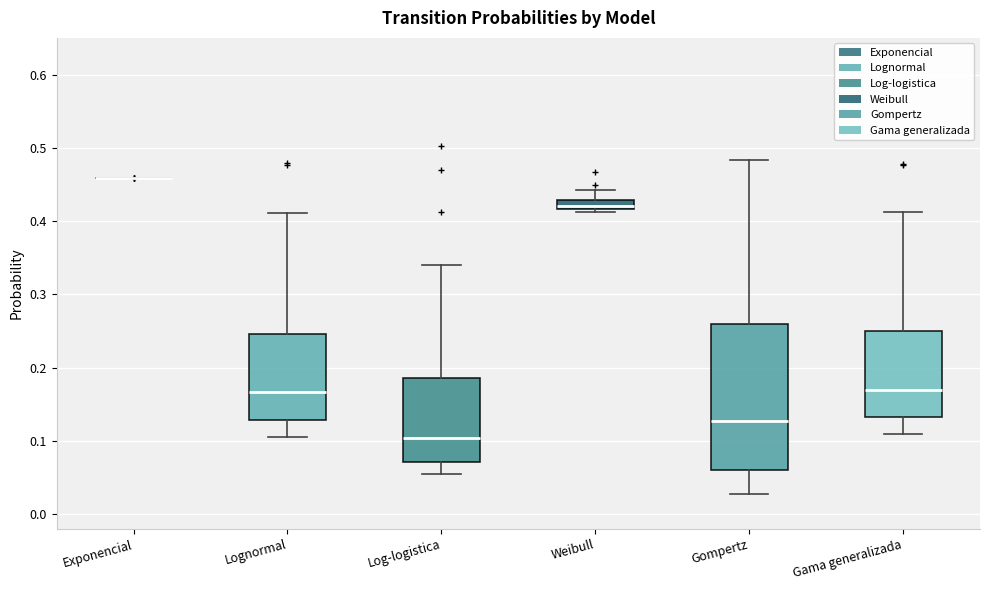

Where is the lower edge of the box for Gompertz on the y-axis? The values are not printed on the chart, so give them approximately, as read against the axis.

0.06